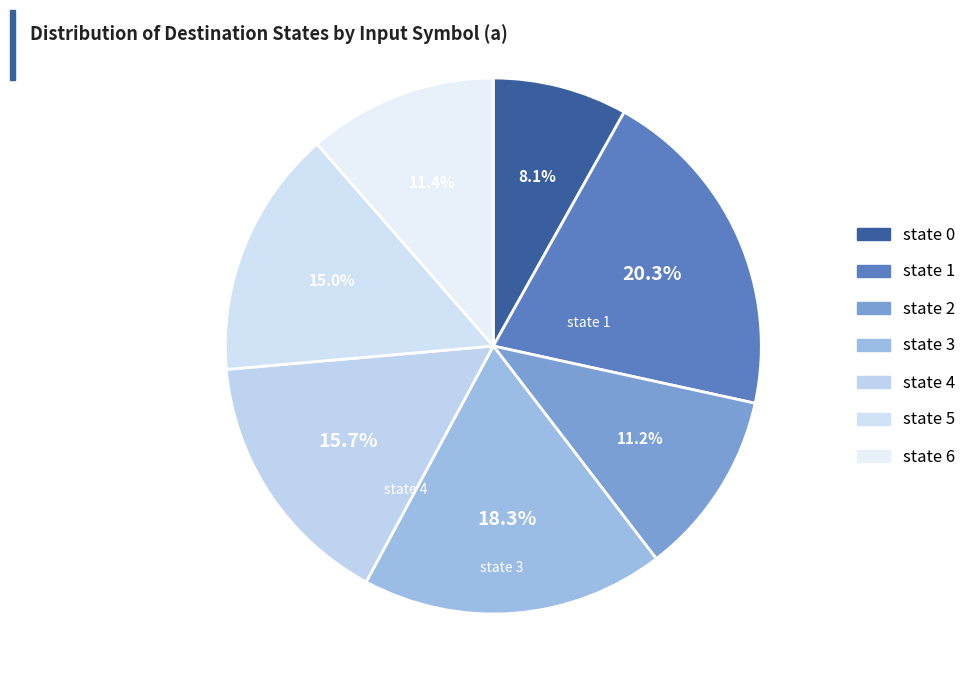

How many slices are in this pie chart?

7